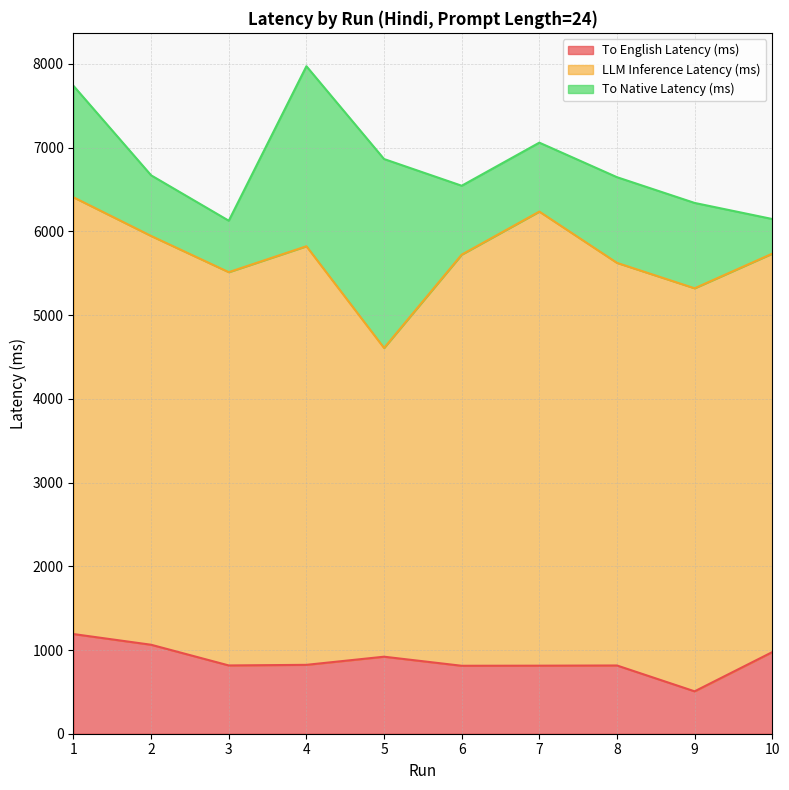

Is it true that LLM Inference Latency (ms) equals 5217.1 at 1?

True